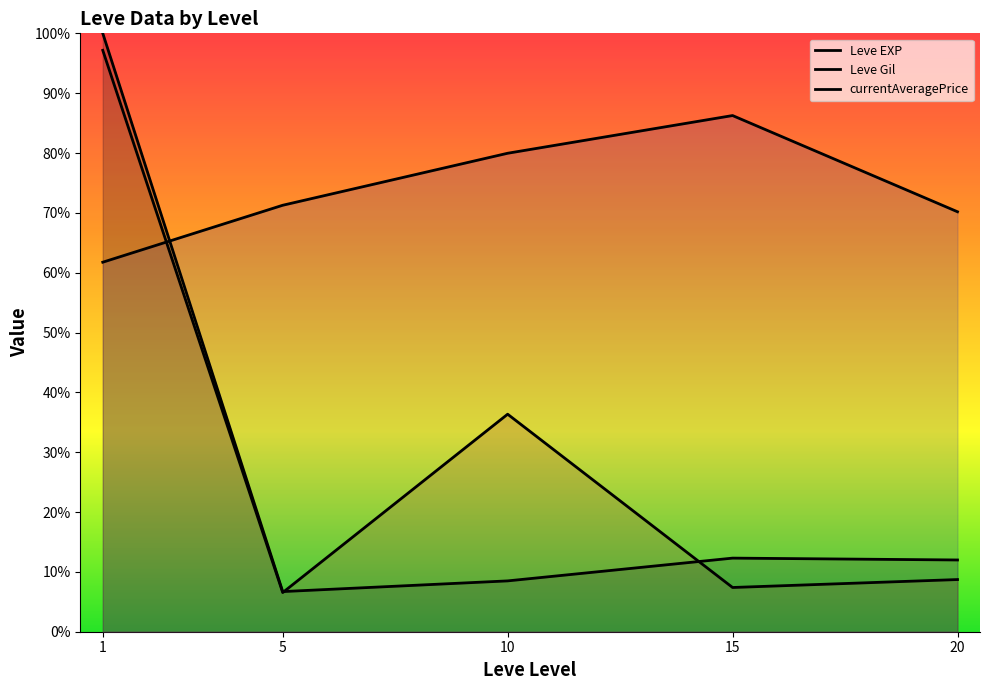

How many values in the Leve Gil series exceed 71?

3